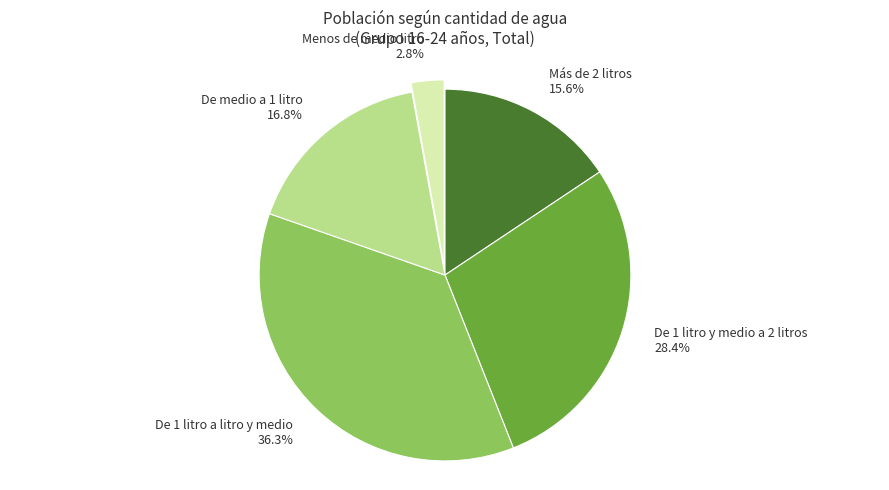

How many slices are in this pie chart?

5